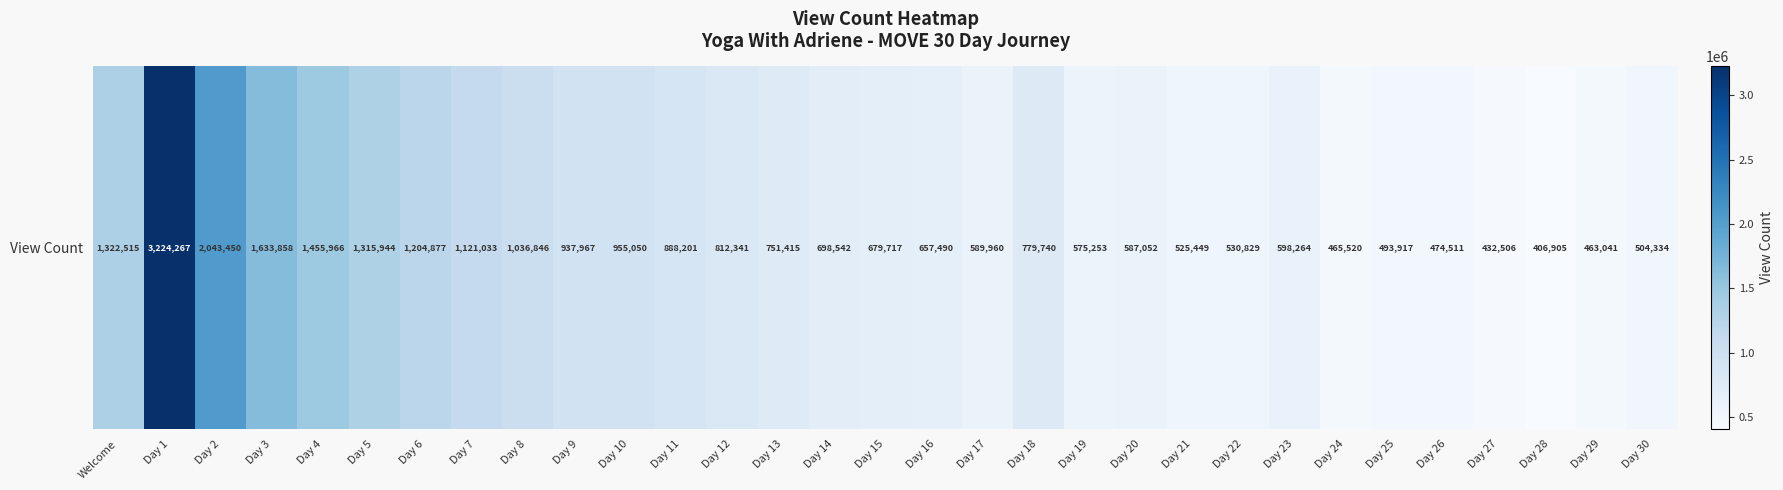

Count the number of values greater than 698542.

15